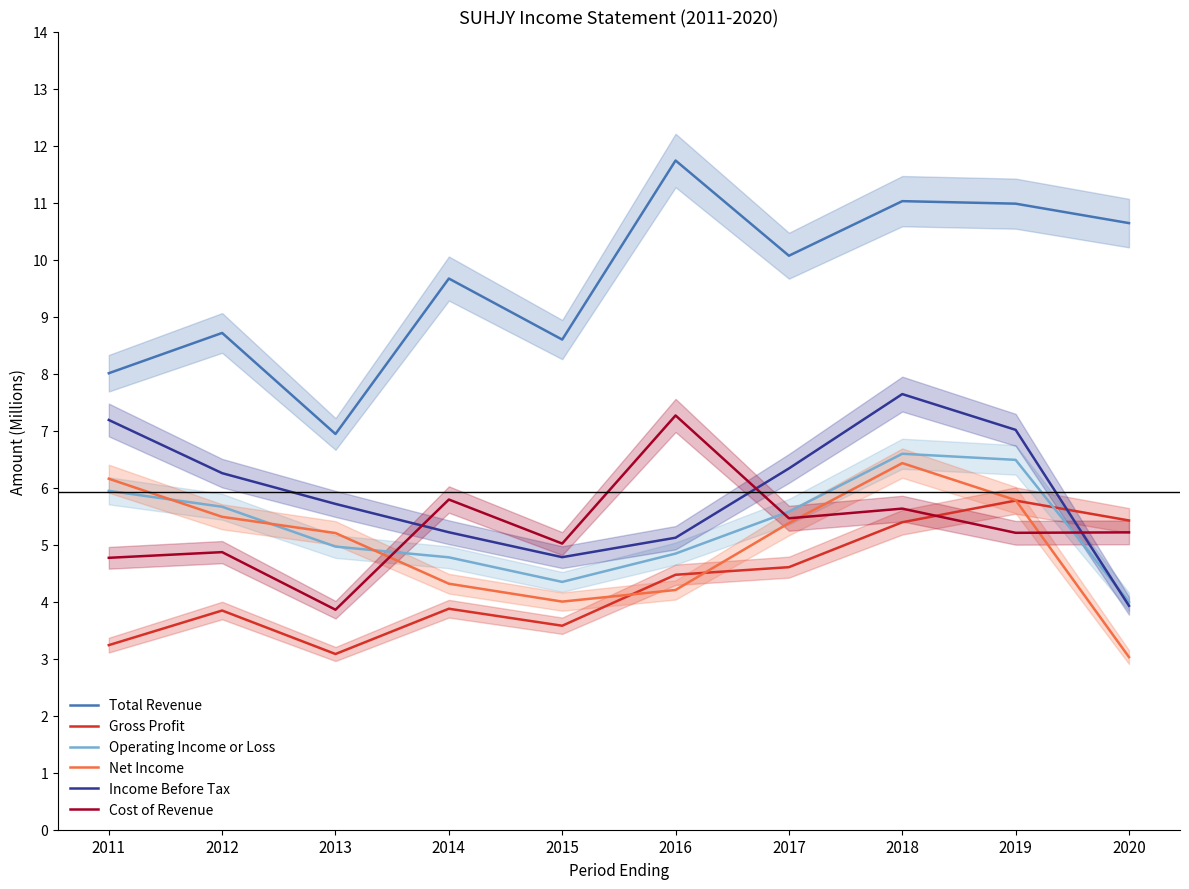

Which category has the lowest value across all series?

2020